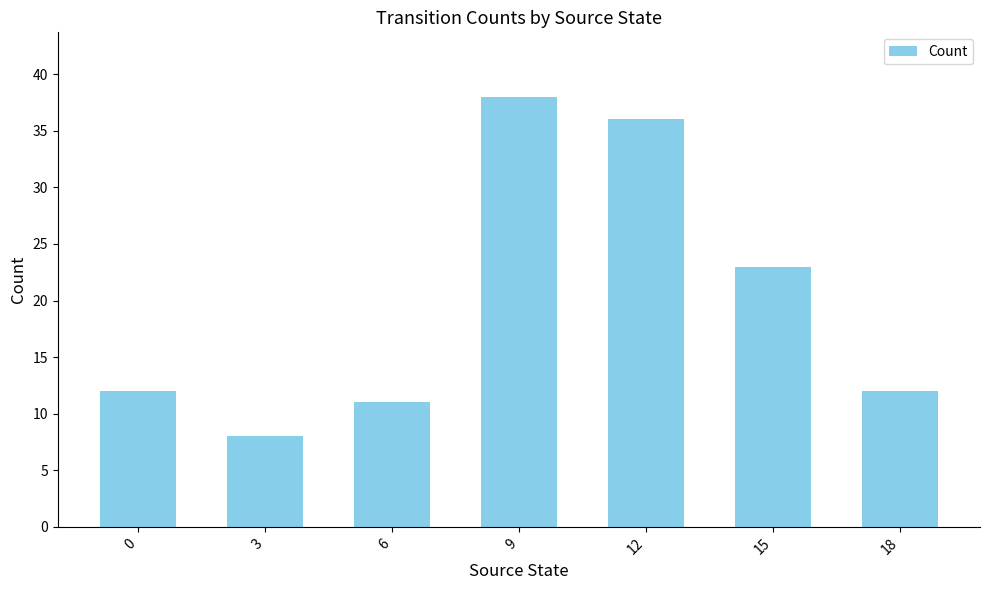

At which category does the chart reach its peak across all series?

9